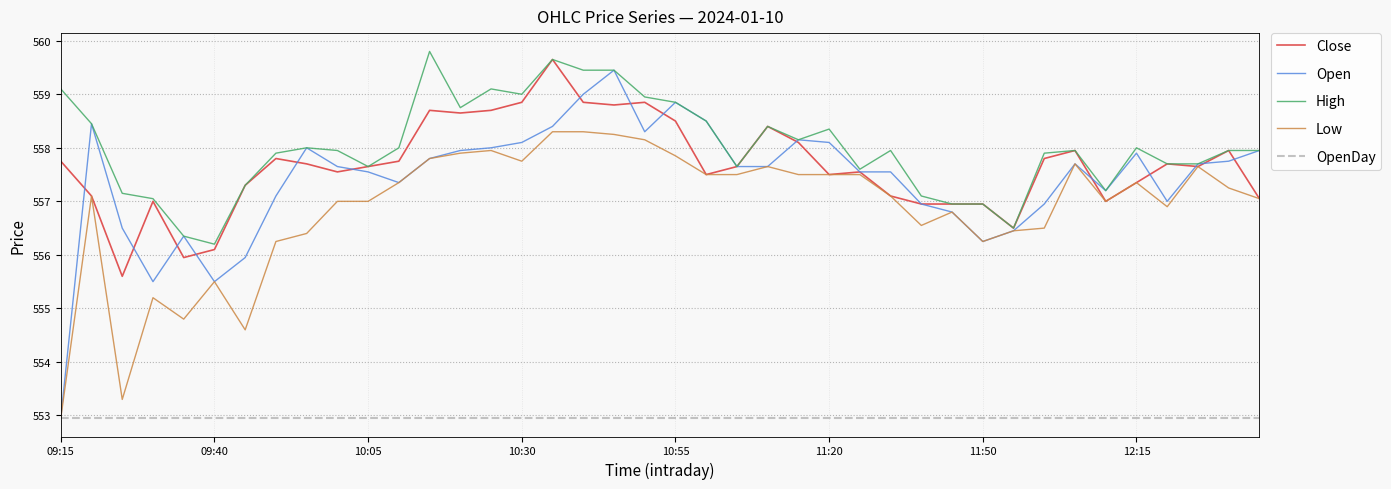

What is the minimum value shown in the chart?

553.0